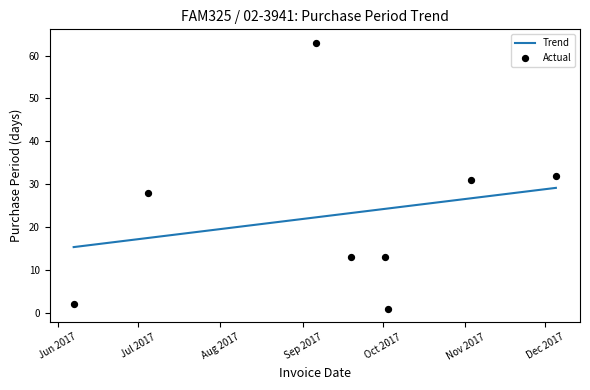

At how many categories does at least one series exceed 61?

1